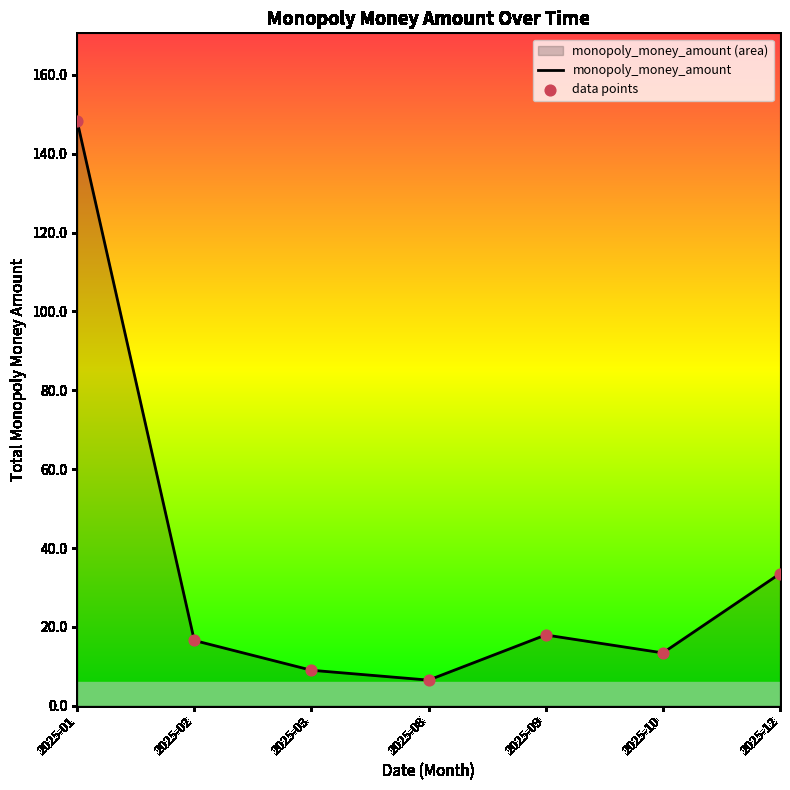

Is the value of data points at 2025-03 greater than the value of monopoly_money_amount at 2025-03?

No